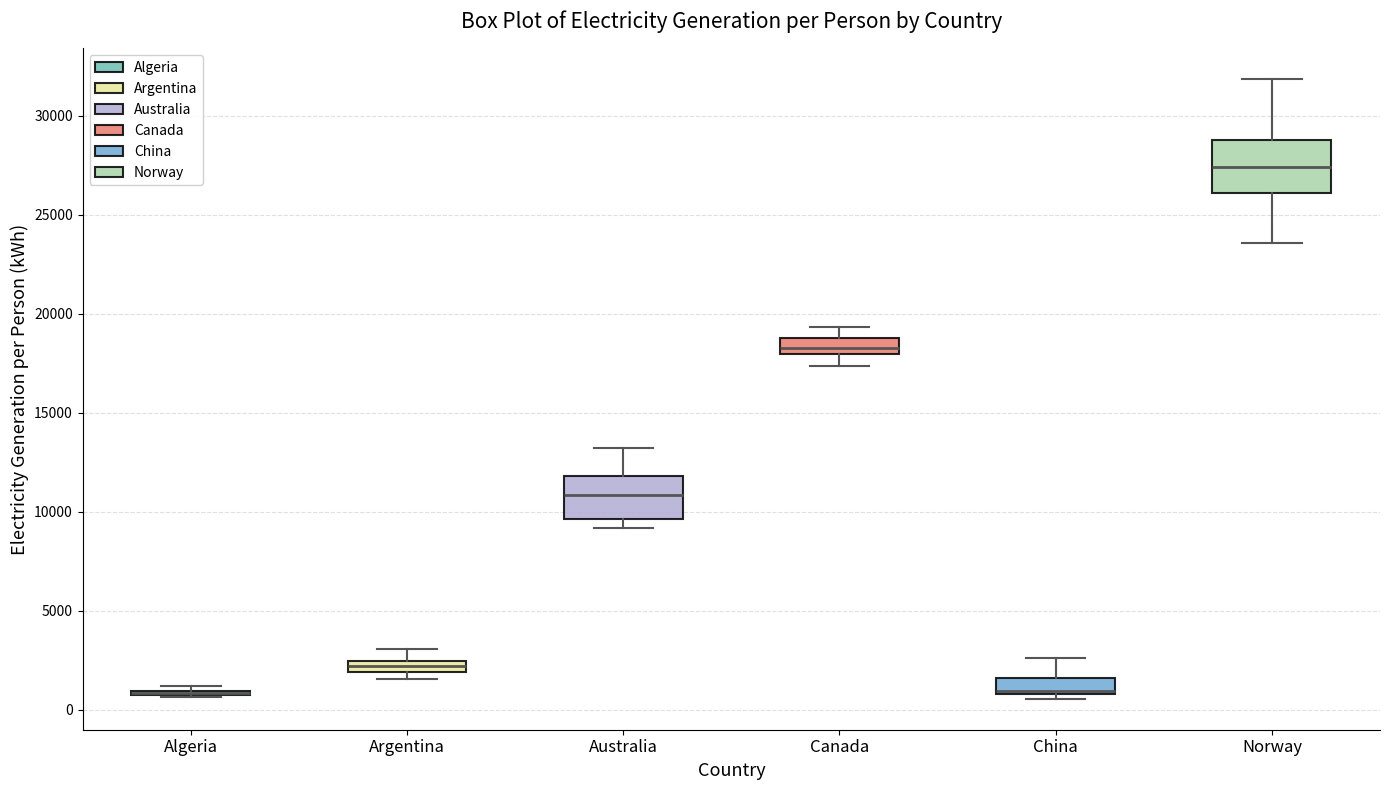

Where does the median line of the box for Norway sit on the y-axis? The values are not printed on the chart, so give them approximately, as read against the axis.

27500